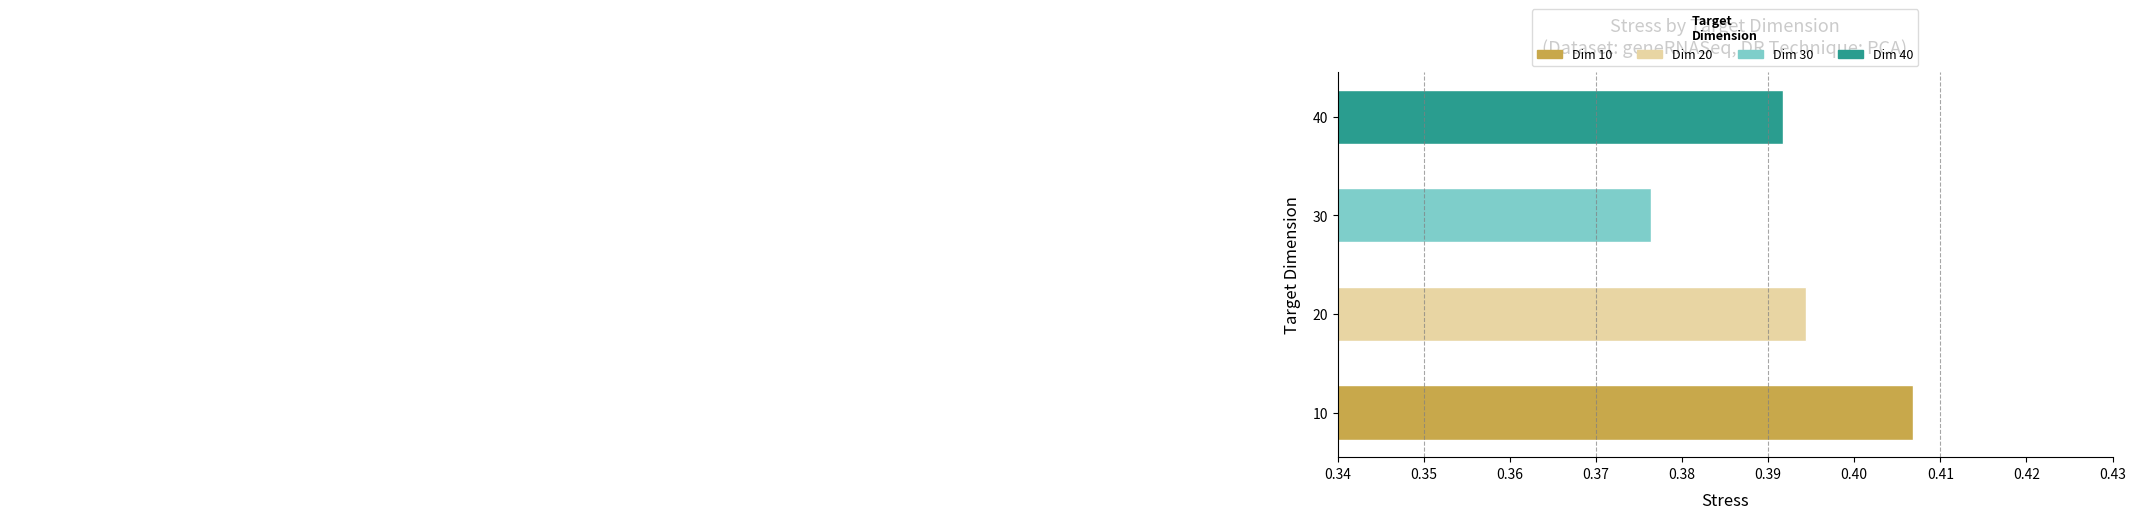

Count the values in the range 0 to 1.

4